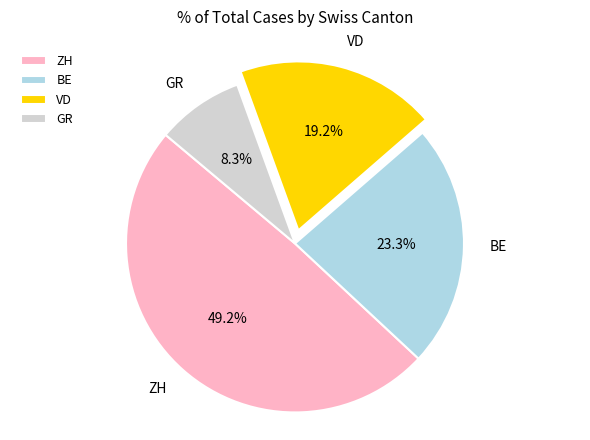

What percentage is NOT represented by BE?

76.7%